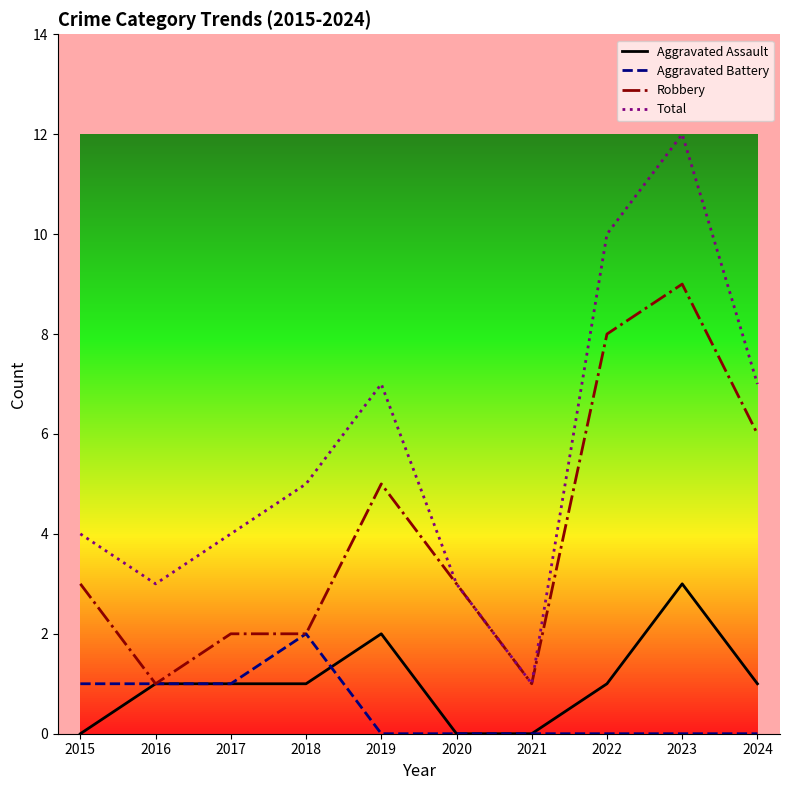

What is the total value across all series at 2022?

19